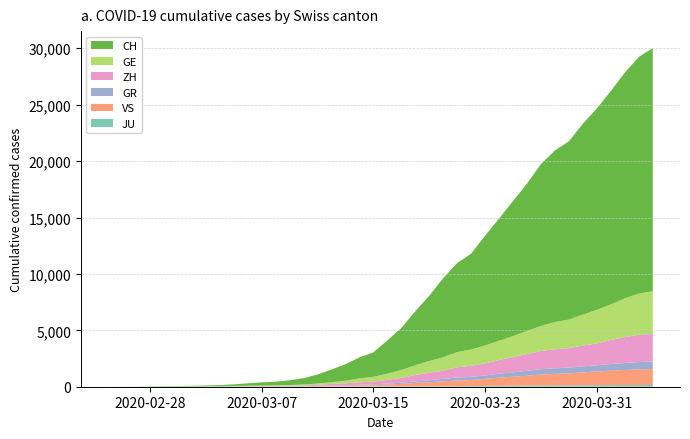

Reading left to right, transcribe all the data shown in this chart.

JU: 0	0	1	1	1	1	1	2	2	4	4	5	5	7	7	7	12	17	18	19	25	29	32	36	44	54	61	69	82	92	100	114	119	127	128	140	145	149	149	154
VS: 0	0	0	1	1	2	3	3	4	5	6	7	12	17	22	30	53	76	98	115	172	225	312	349	436	498	535	628	728	793	874	968	1017	1055	1144	1211	1282	1334	1385	1418
GR: 0	2	2	6	6	6	9	9	12	14	16	17	18	18	22	31	43	53	56	71	84	101	128	182	226	258	284	300	343	393	433	474	495	519	535	547	592	622	649	657
ZH: 0	0	2	2	6	7	10	13	15	23	29	34	40	49	62	101	140	163	218	250	326	429	568	679	711	919	978	1067	1213	1357	1489	1616	1690	1722	1848	1936	2125	2289	2417	2450
GE: 0	1	1	5	9	10	11	14	16	20	30	43	45	60	79	113	154	225	347	430	551	705	857	1035	1204	1342	1445	1600	1717	1856	2057	2215	2419	2530	2743	2984	3160	3445	3650	3788
CH: 0	4	8	20	30	36	50	69	97	142	219	280	327	419	569	806	1124	1461	1866	2160	2954	3722	4801	5788	7014	7904	8498	9735	10838	11975	13064	14367	15207	15809	16928	17852	18915	20005	20978	21554